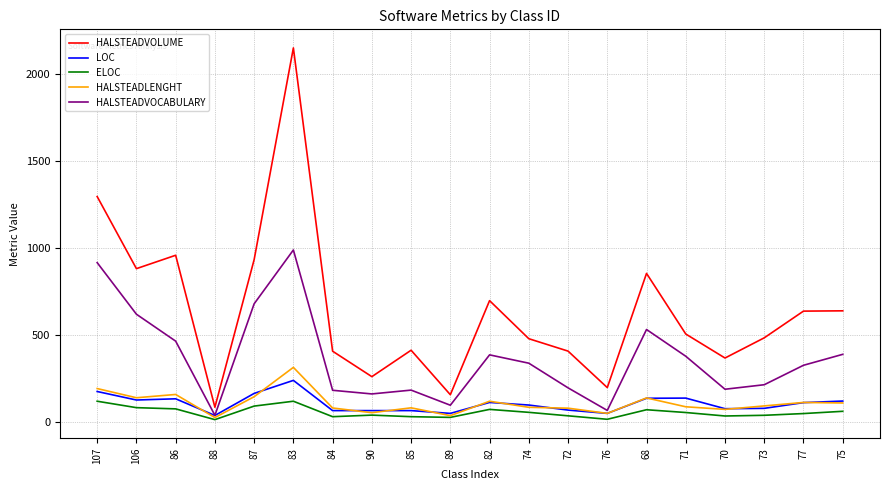

True or false: LOC and HALSTEADVOLUME intersect in this chart.

False